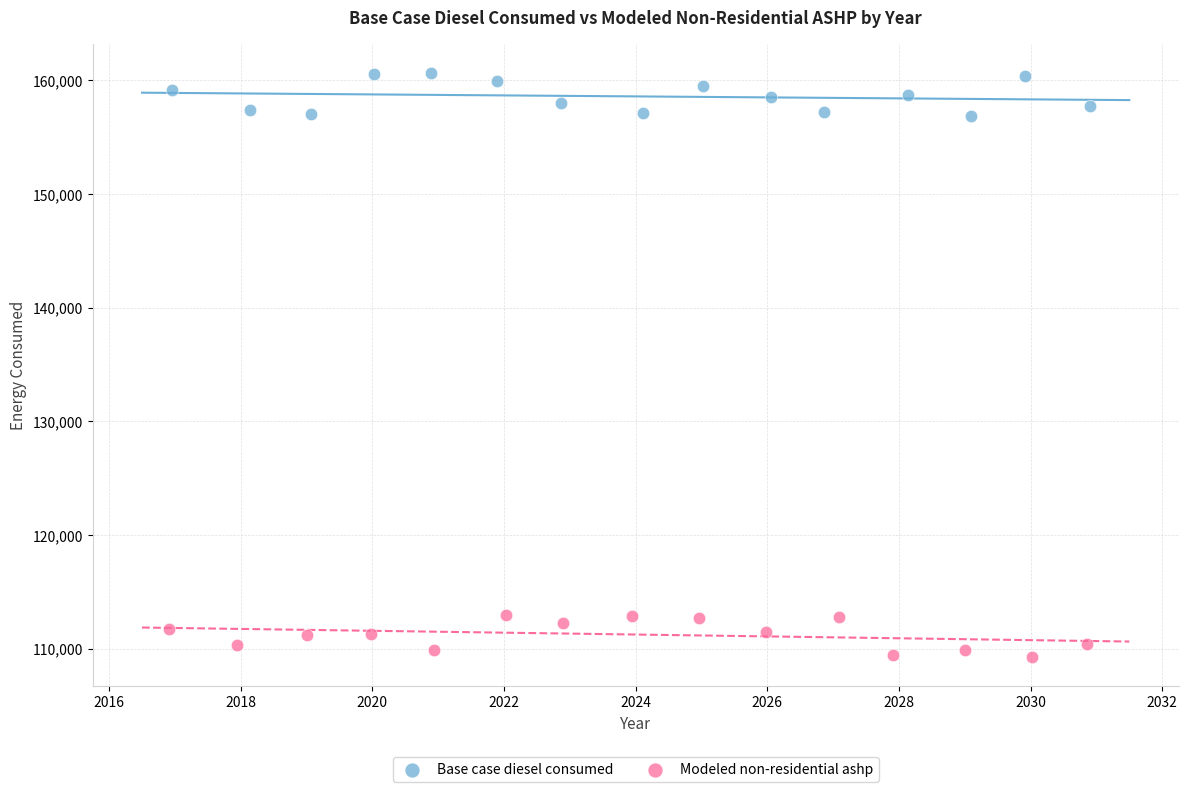

Which series contains the highest Y value?

Base case diesel consumed